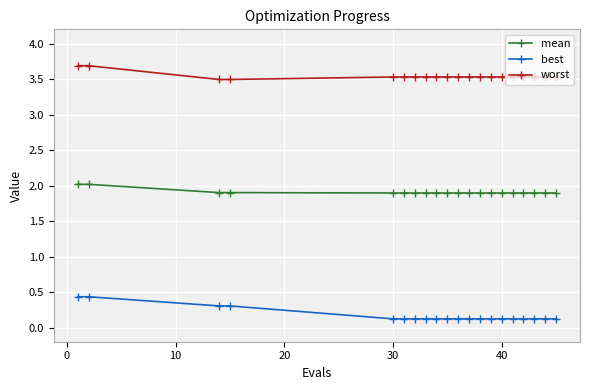

List the series in order of their peak value, highest first.

worst, mean, best